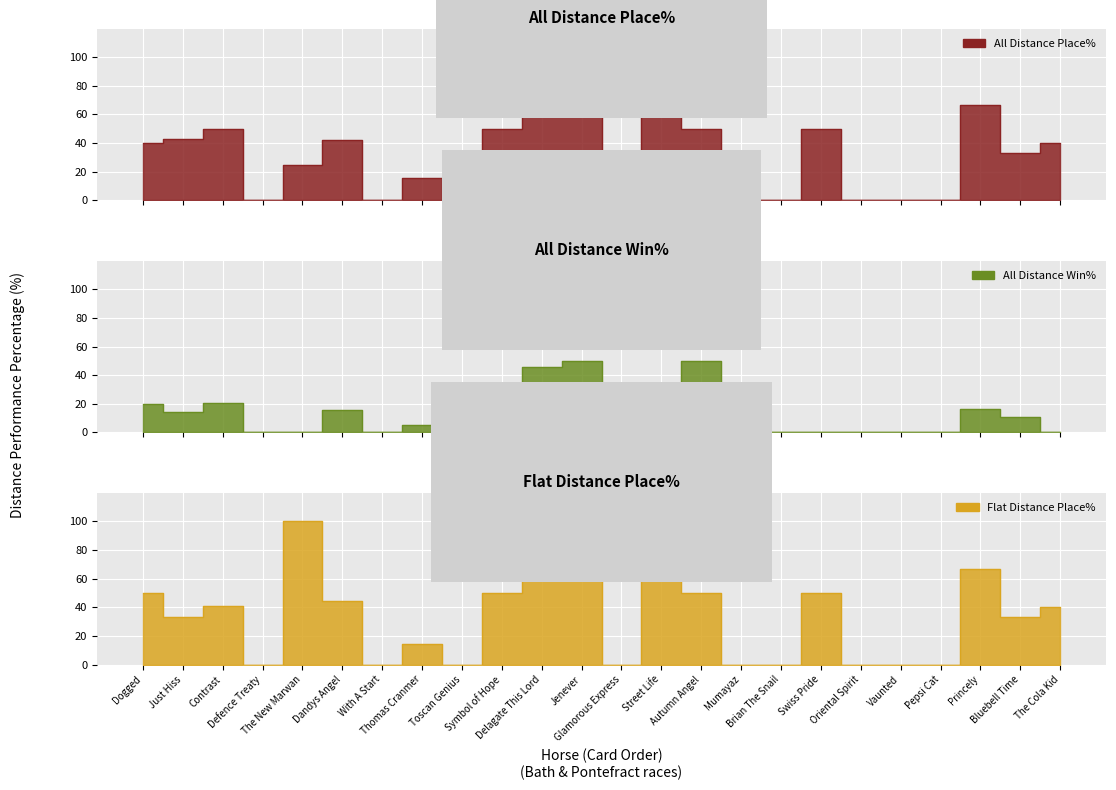

At how many categories does at least one series exceed 73?

4